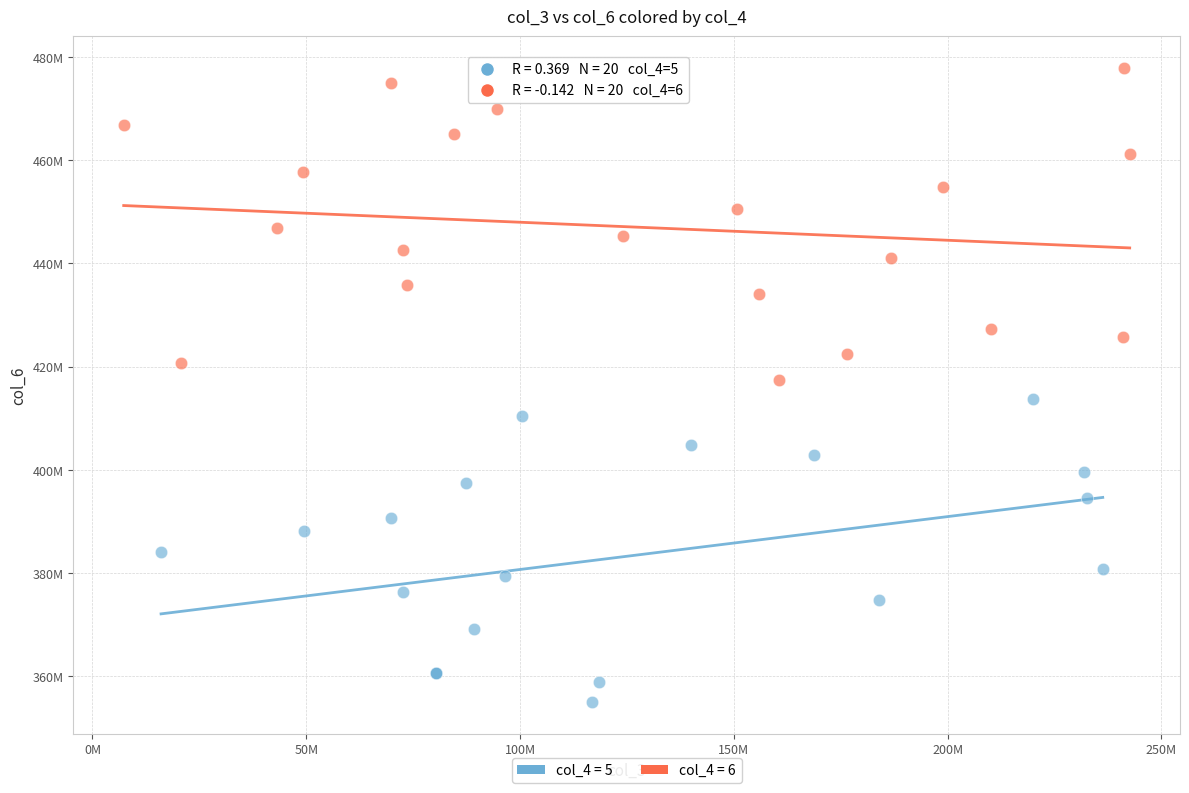

Which series reaches the minimum Y coordinate?

col_4 = 5